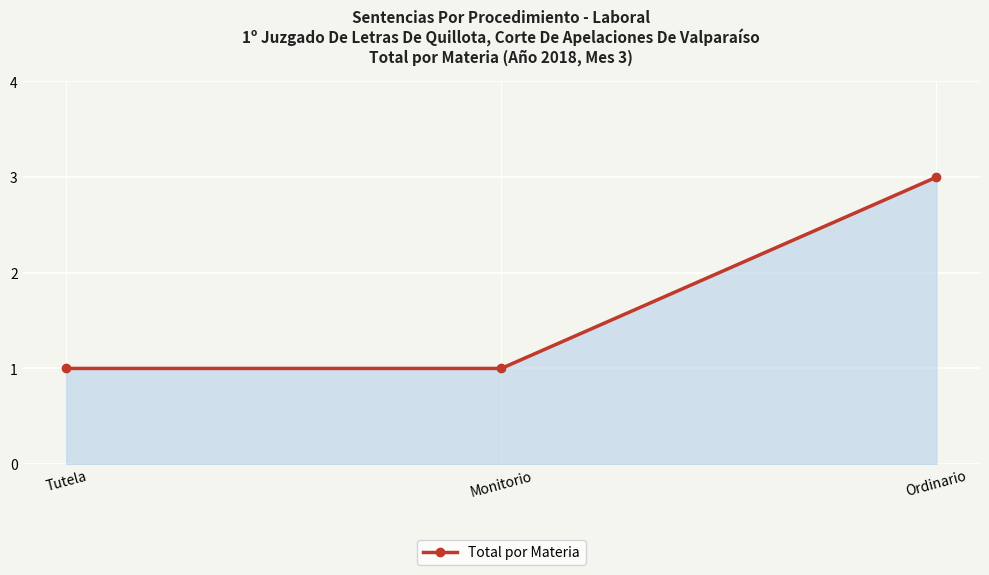

What is the sum of all values?

5